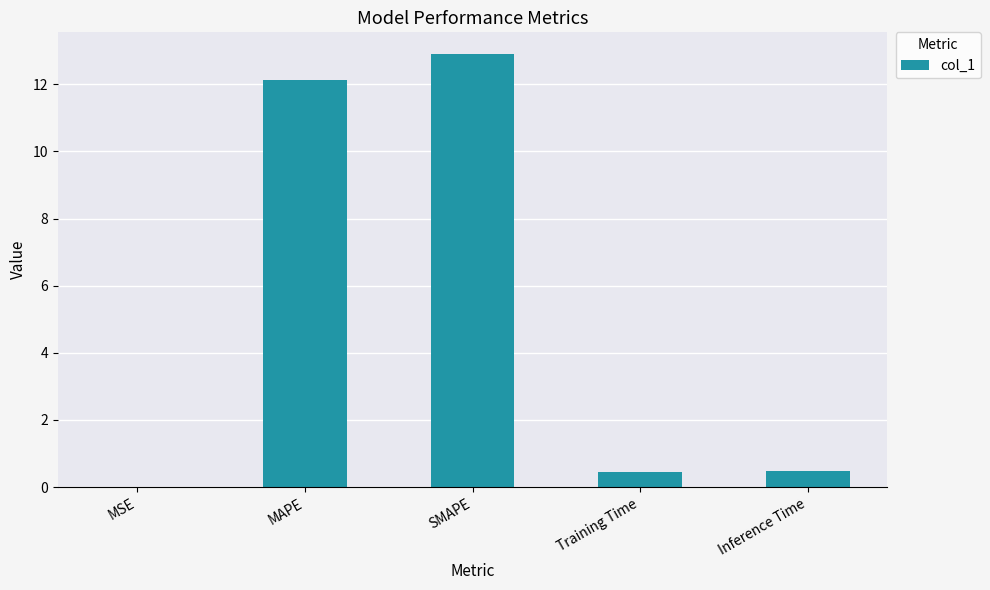

Which category has the highest value across all series?

SMAPE